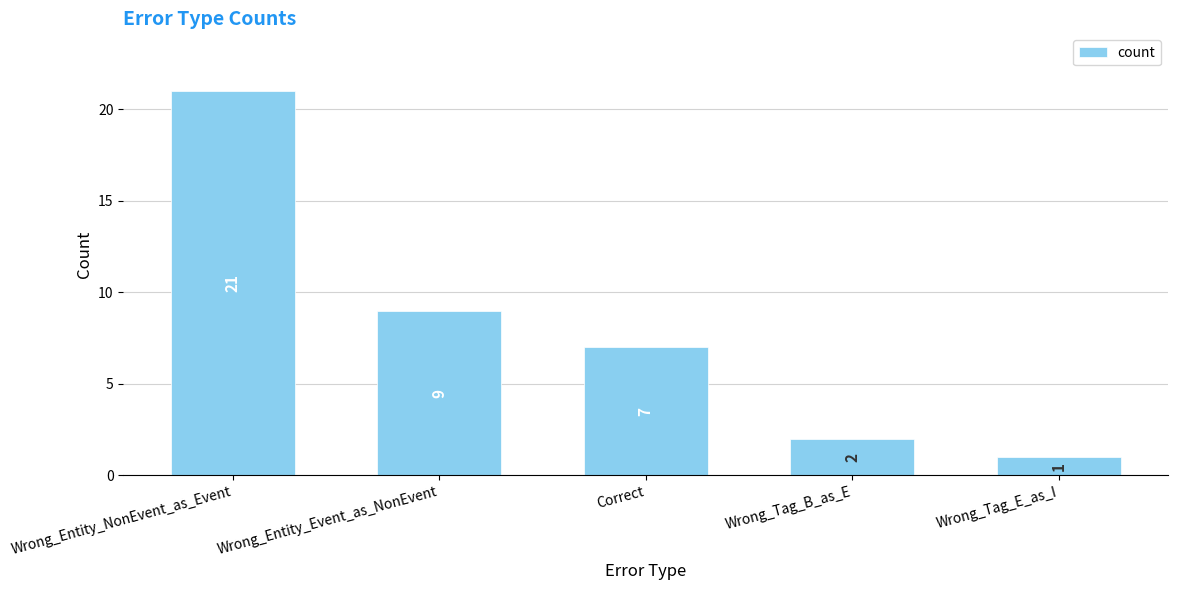

What is the average value?

8